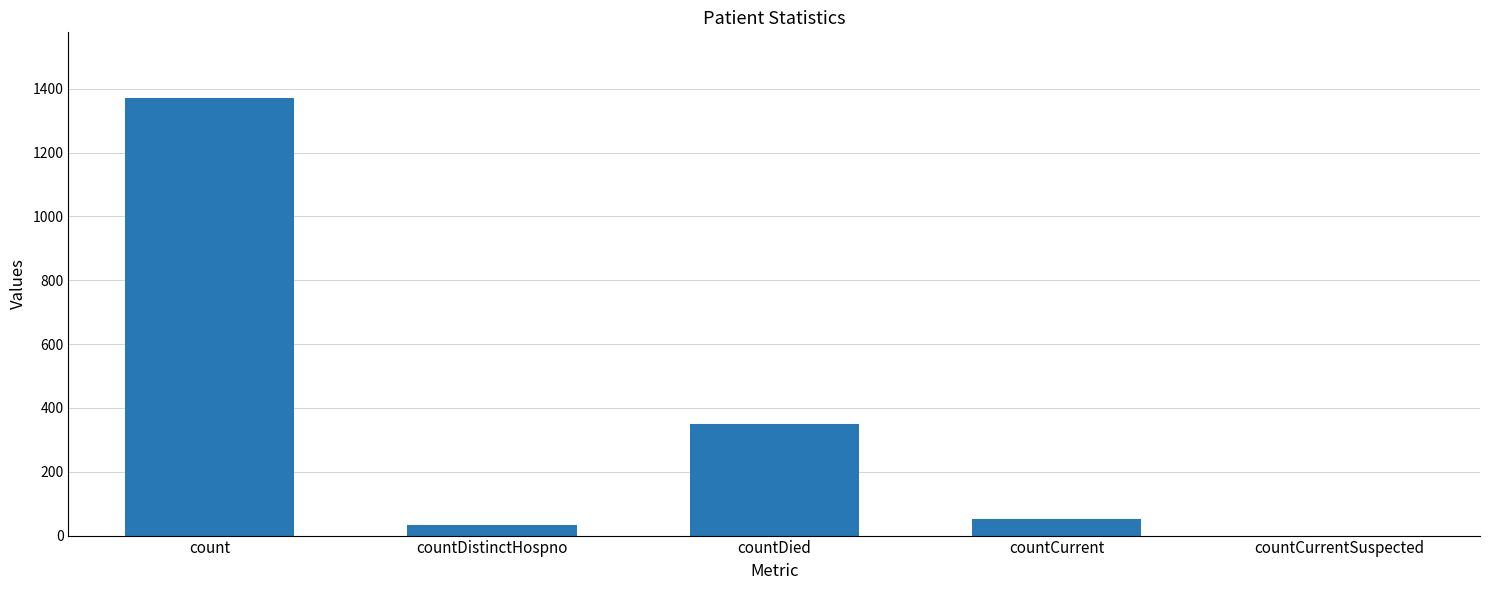

What is the greatest value displayed?

1371